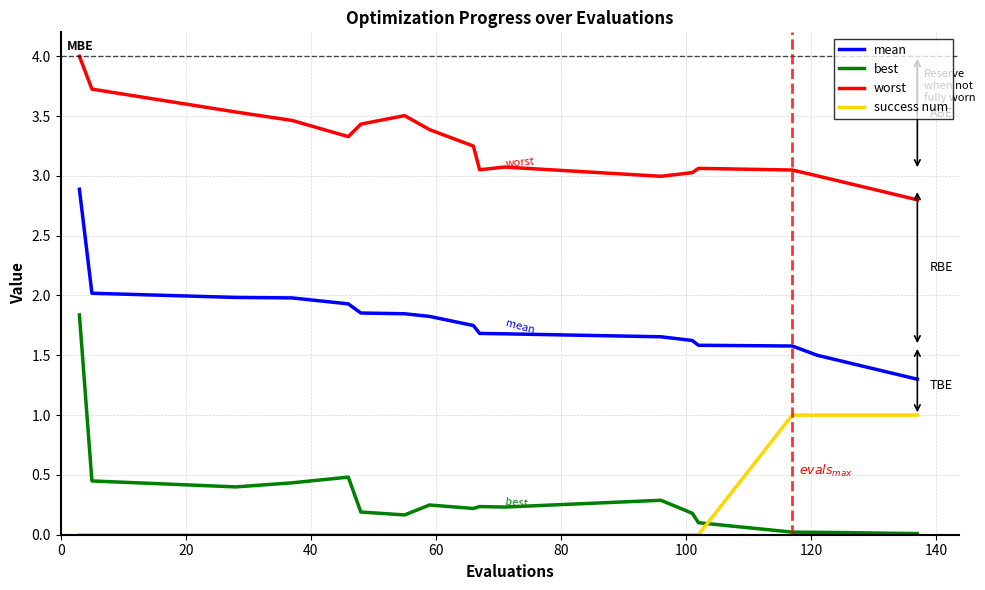

Which series has the widest spread of values?

best